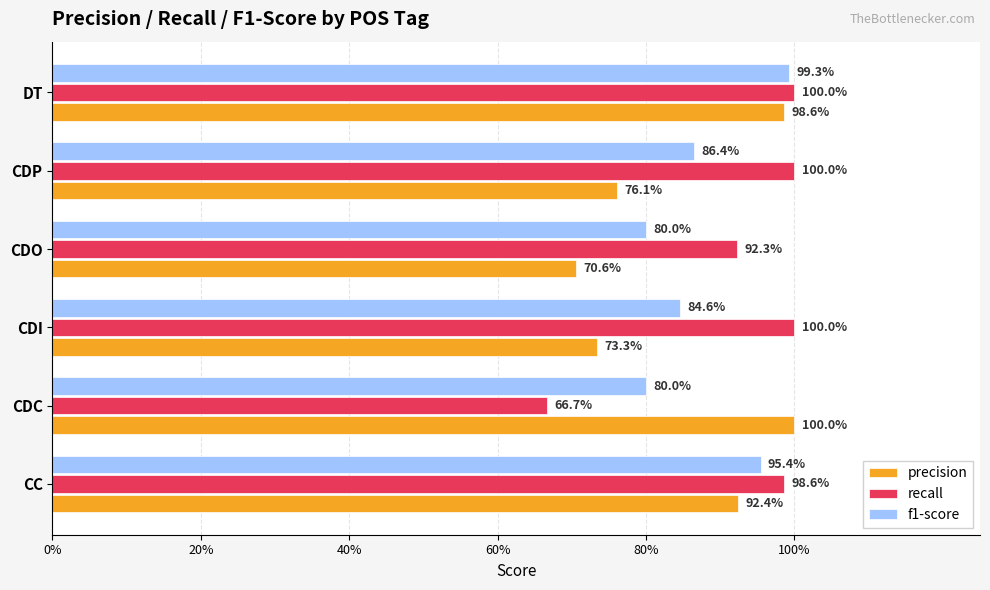

What position from the right is CDI?

4